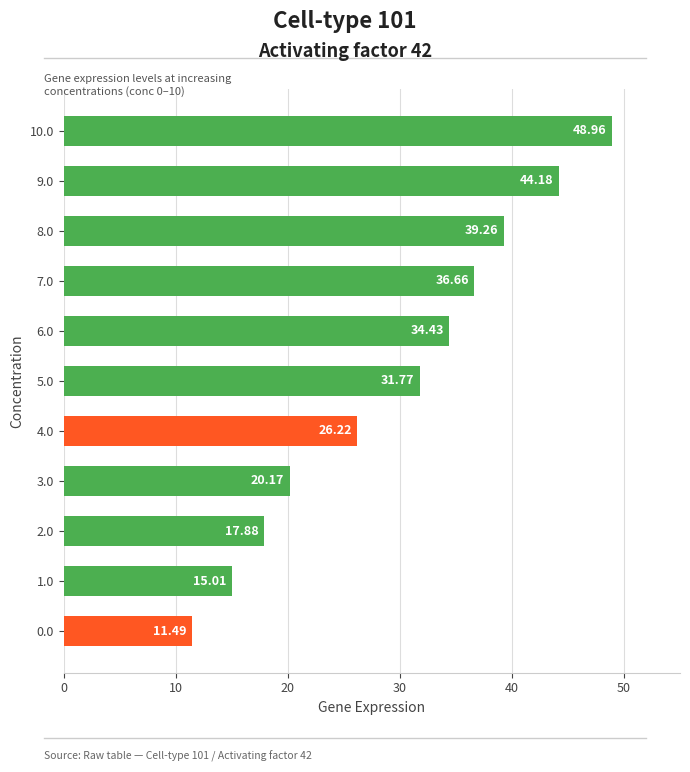

List the labels in order of value, smallest first.

0.0, 1.0, 2.0, 3.0, 4.0, 5.0, 6.0, 7.0, 8.0, 9.0, 10.0